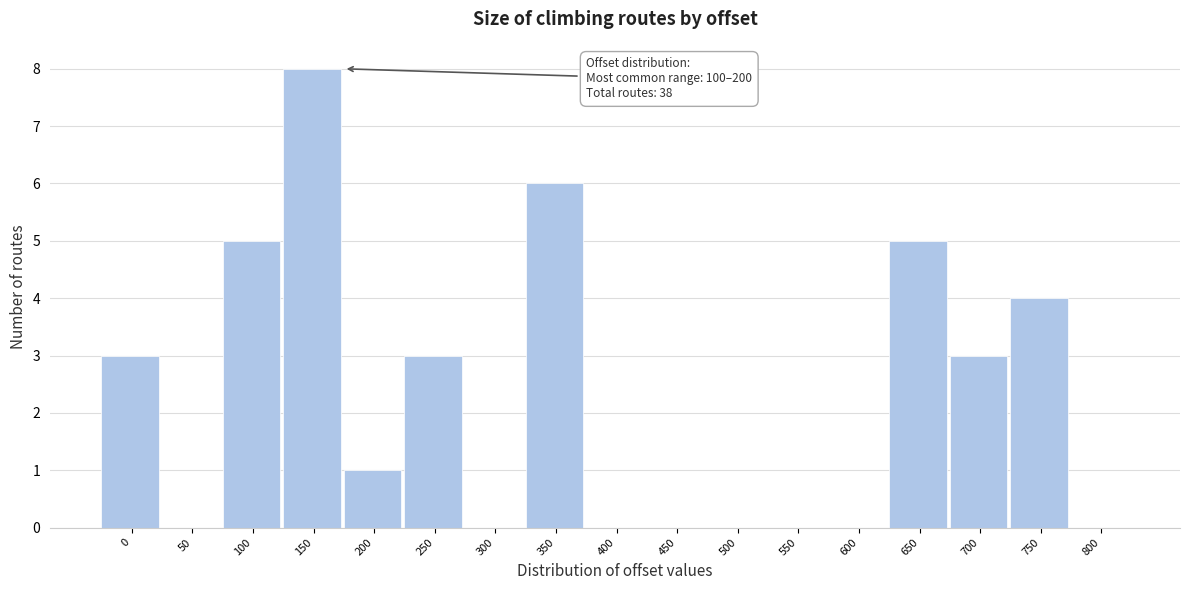

Reading left to right, what are all the values shown in this chart?

0=3	50=0	100=5	150=8	200=1	250=3	300=0	350=6	400=0	450=0	500=0	550=0	600=0	650=5	700=3	750=4	800=0